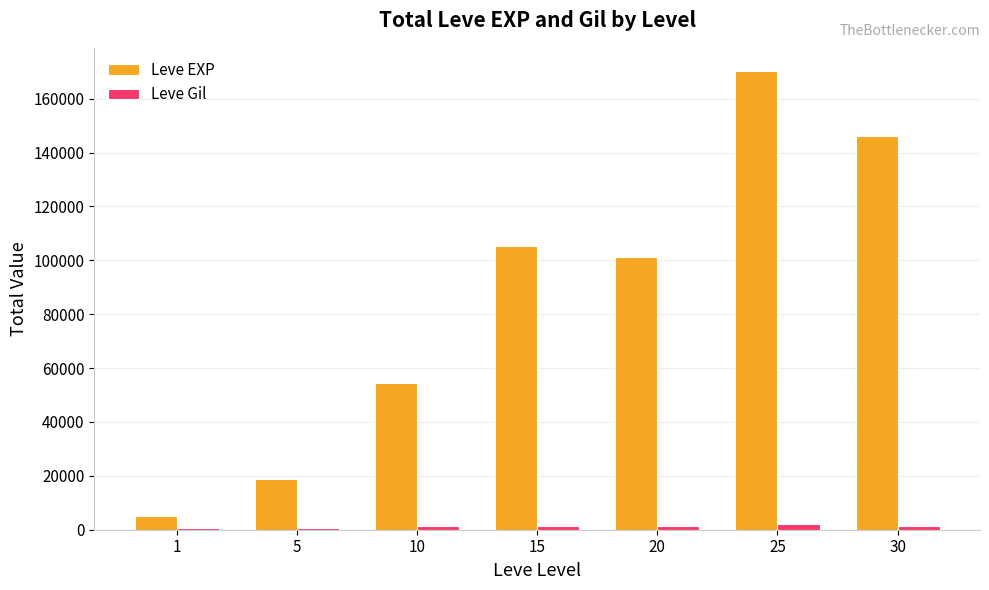

How many bars are there in total?

14